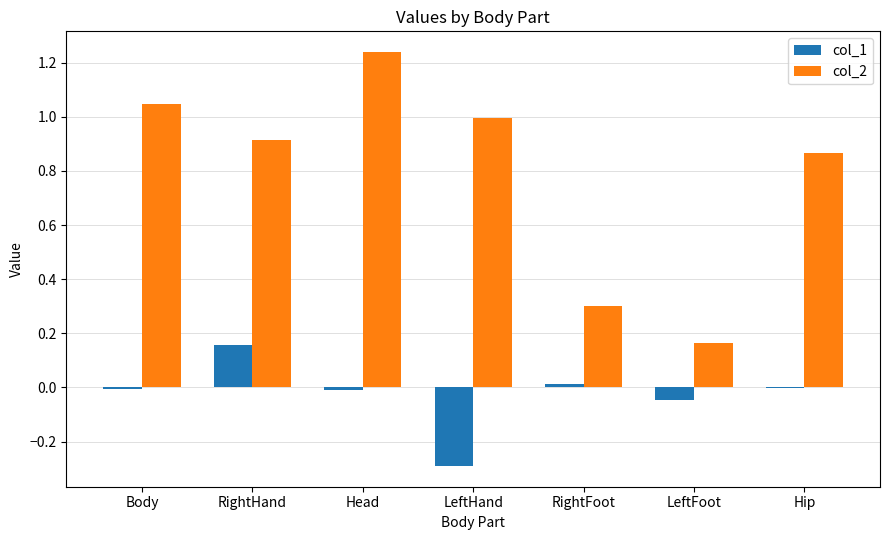

True or false: col_2 has a value of 1.0 at Body.

True